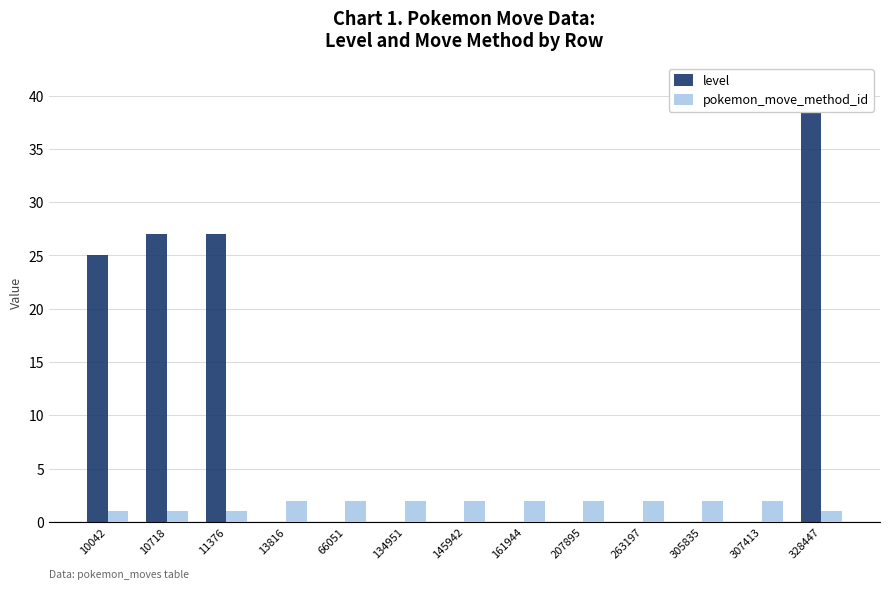

Where is level nearest to the value 20?

10042